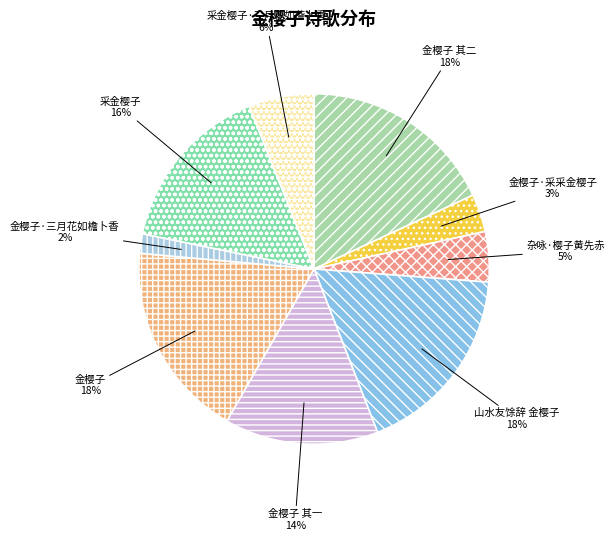

How many slices are in this pie chart?

9